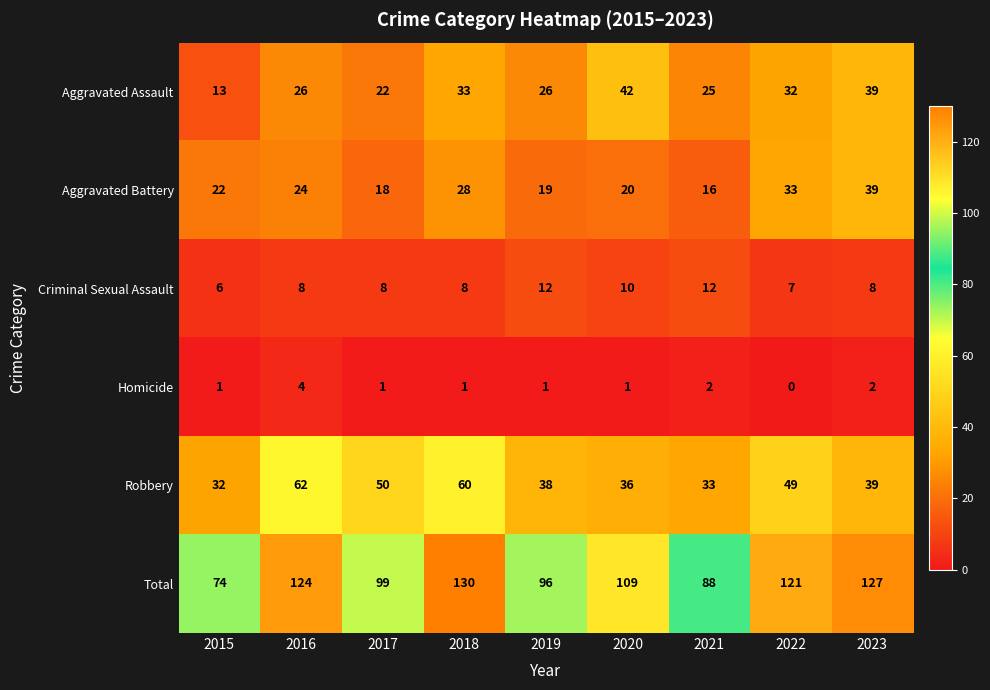

Where is Robbery nearest to the value 47?

2022